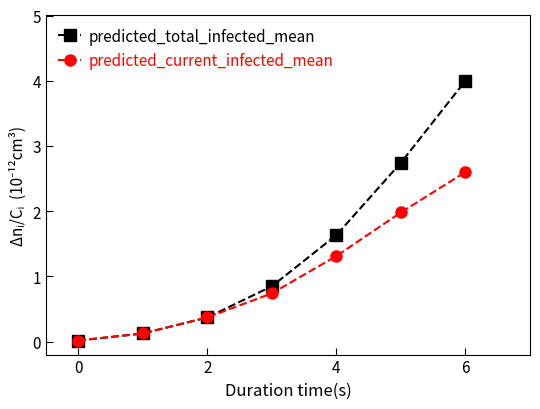

Which series has the largest range (max minus min)?

predicted_total_infected_mean